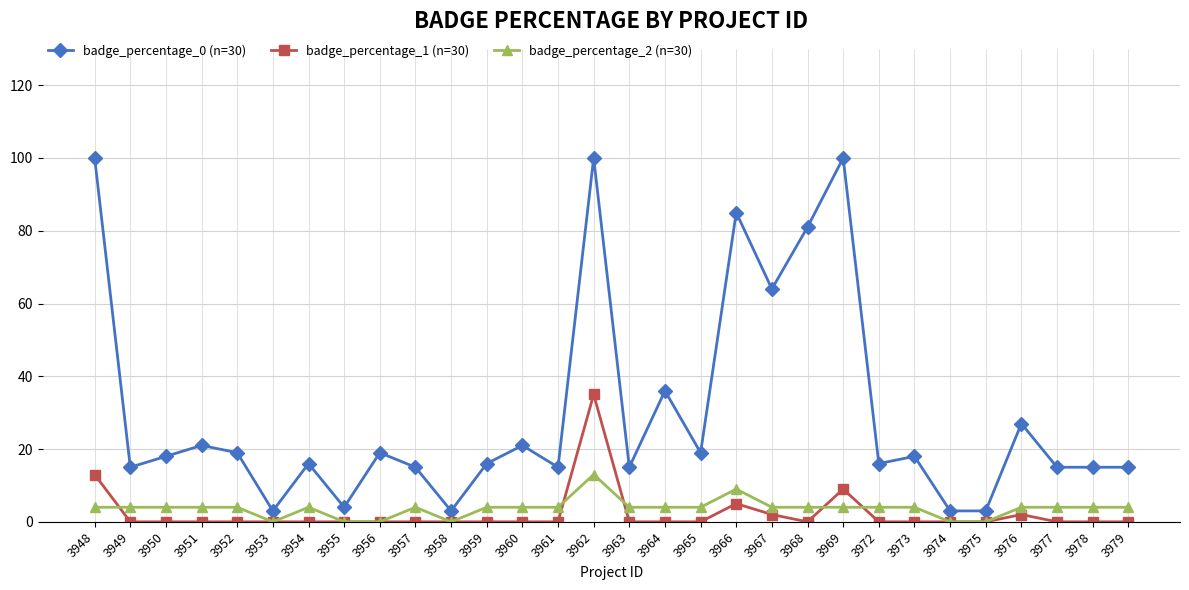

Read the badge_percentage_0 (n=30) value at 3954, to the nearest 10.

20